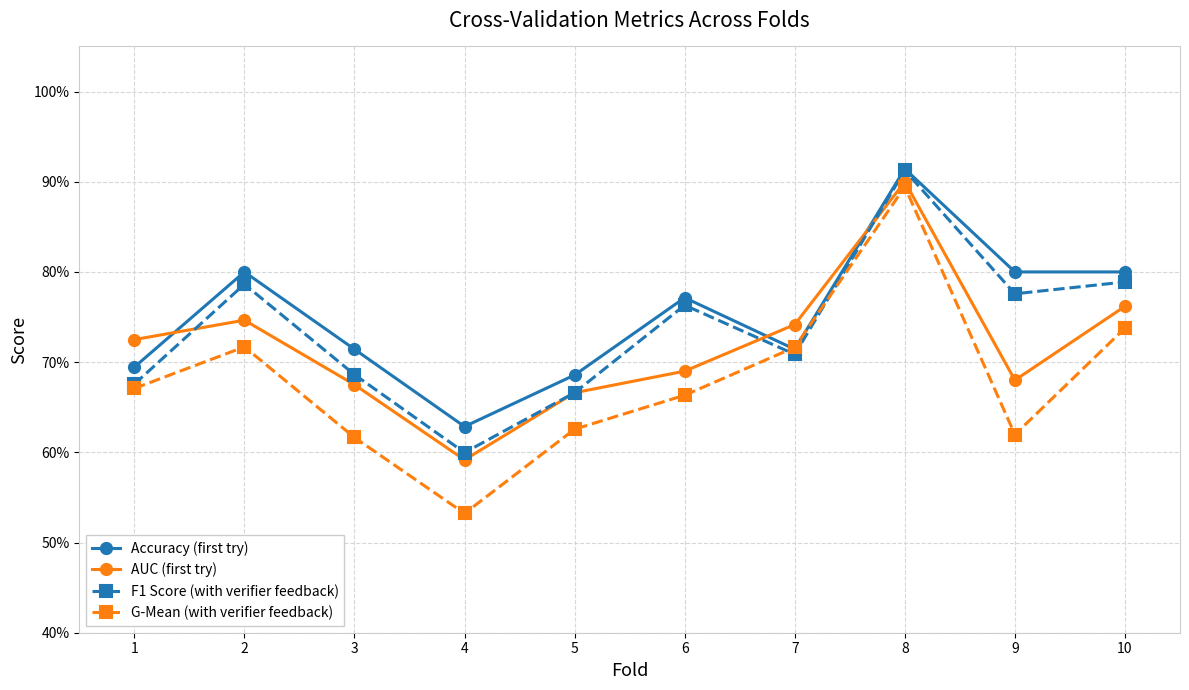

Does the chart have visible grid lines?

Yes